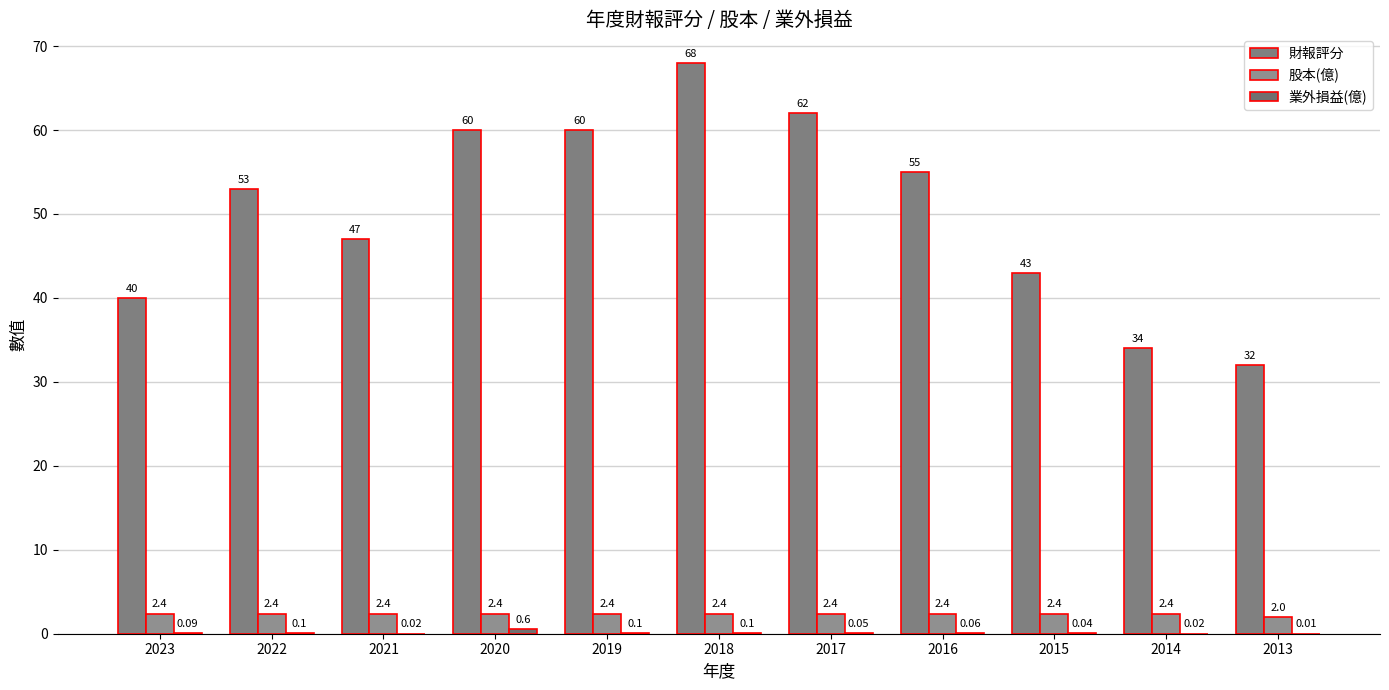

At which label does 財報評分 first exceed 53?

2020